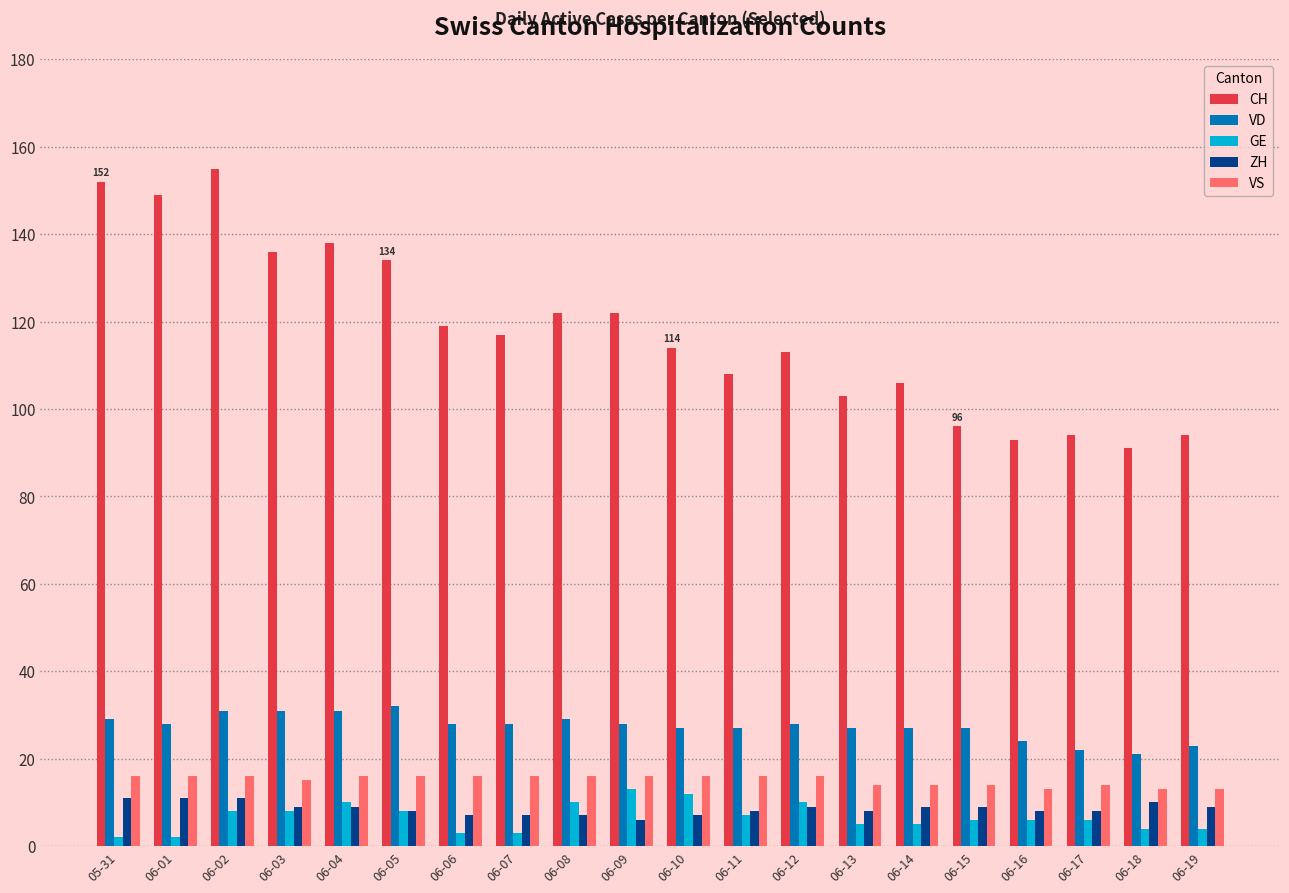

What is the label of the 12th bar from the left?

06-11